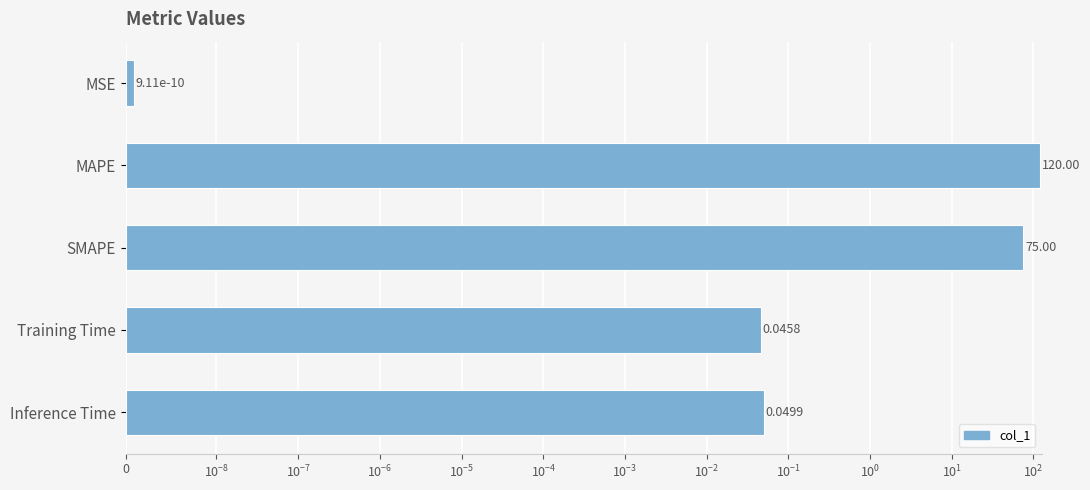

Count the number of data series in this chart.

1